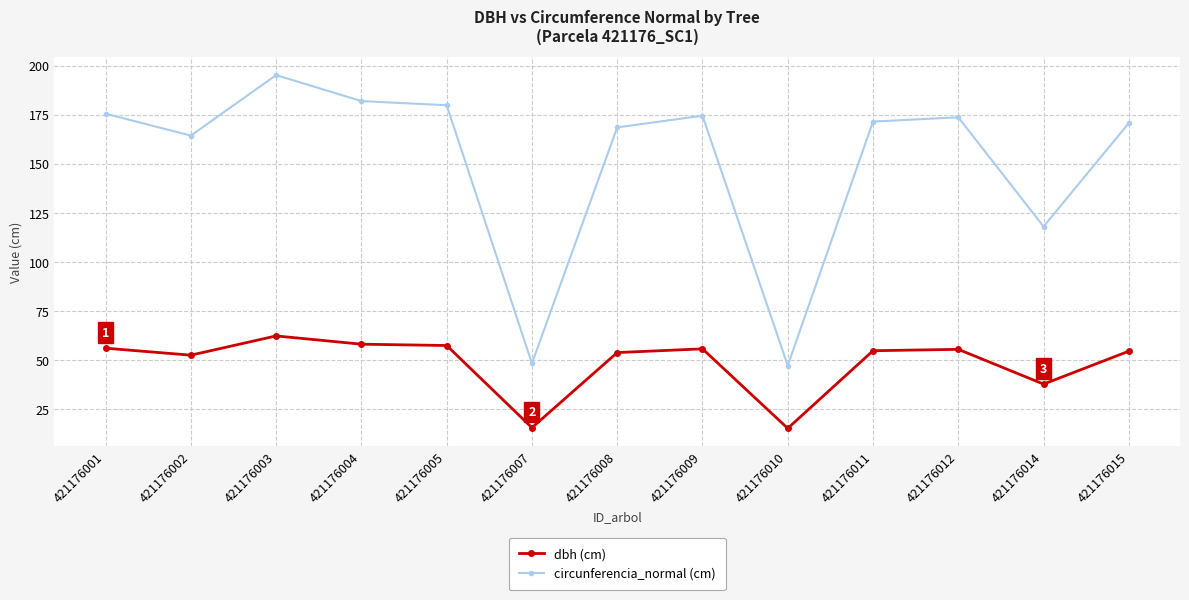

At which category is the sum across all series the highest?

421176003